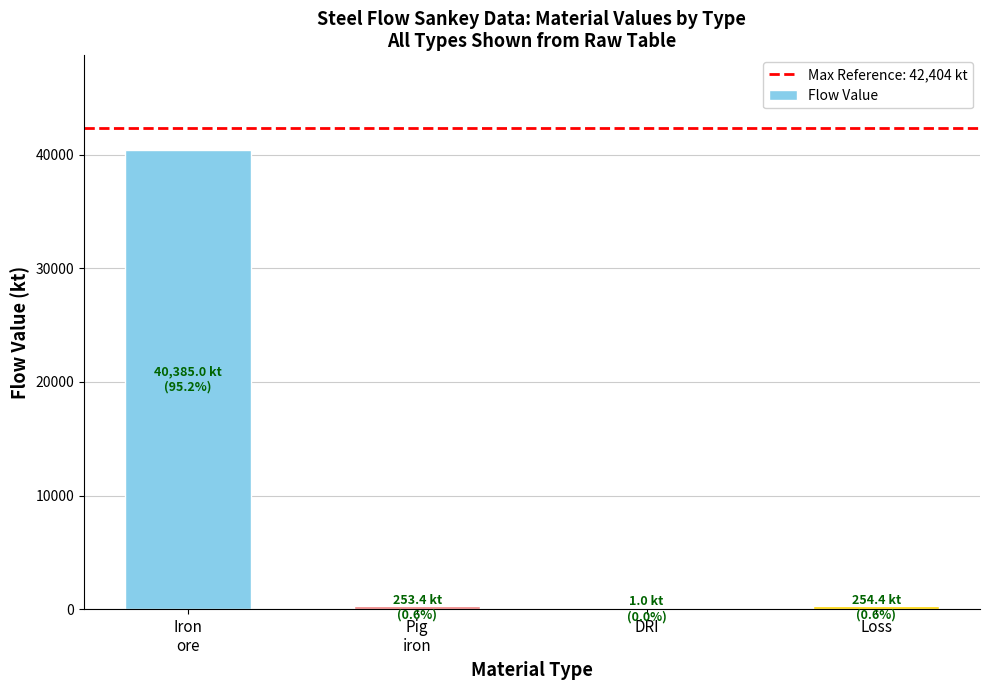

What is the greatest value displayed?

40385.0